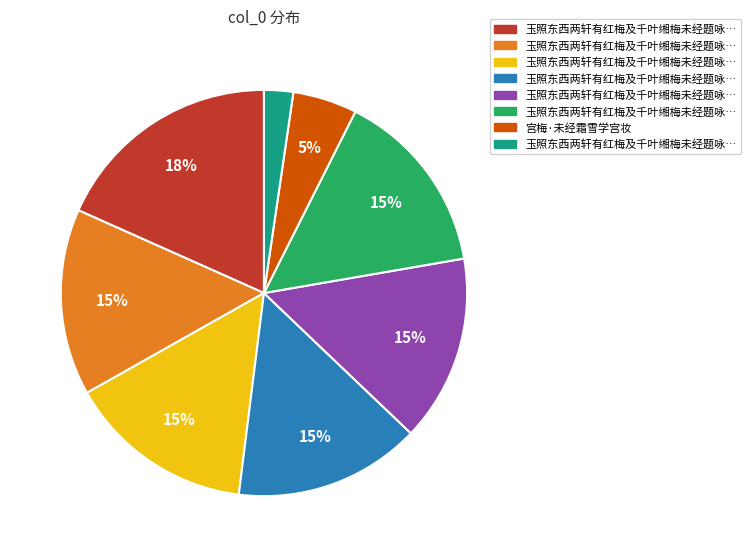

To the nearest percent, what is the difference between the largest and smallest slice percentages?

16%